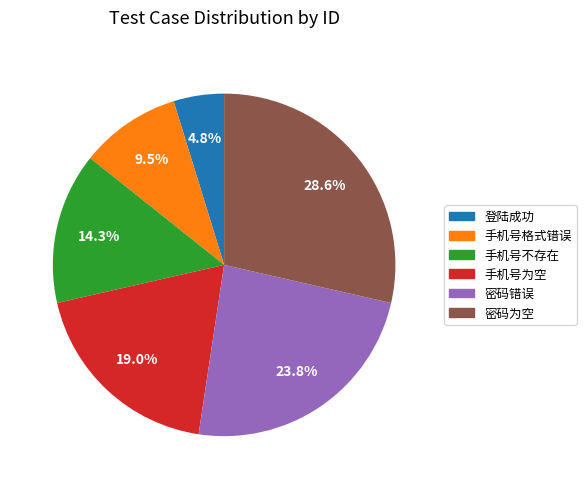

Which category has the biggest portion of the pie?

密码为空